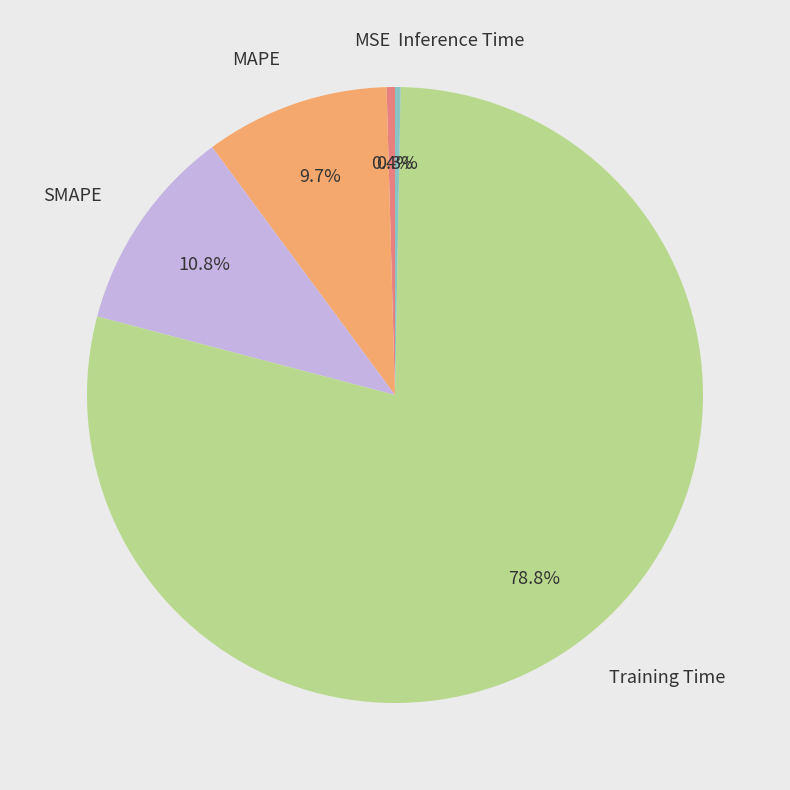

What is the largest slice in the pie chart?

Training Time